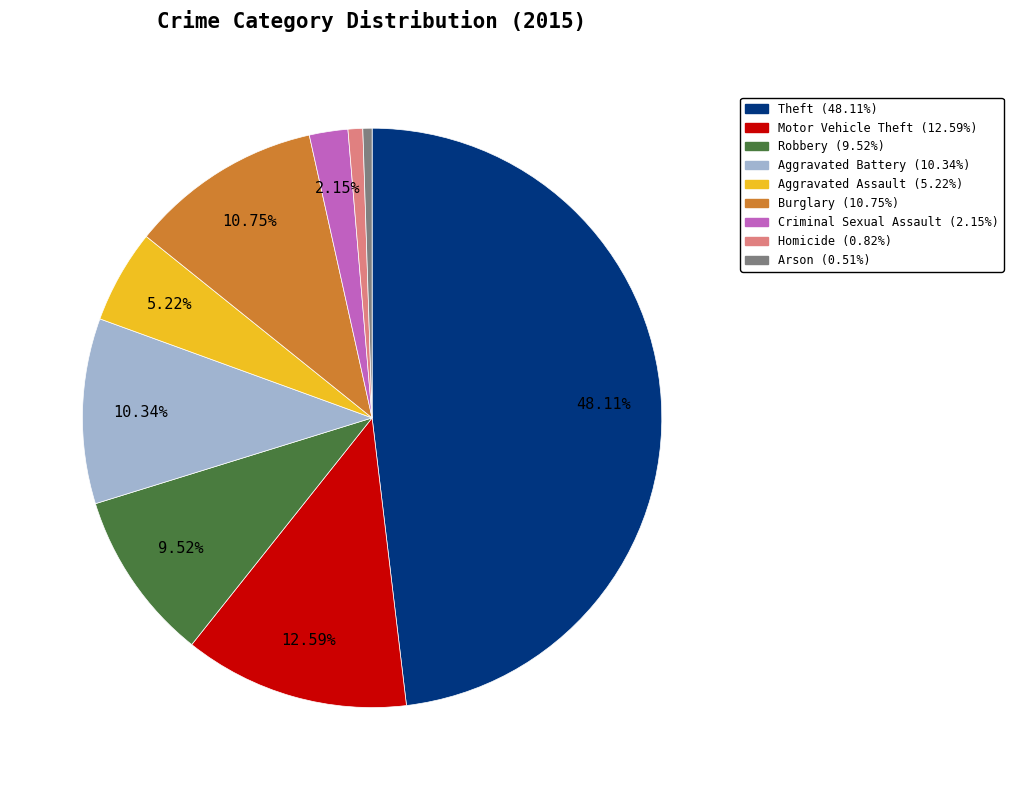

Is it true that Criminal Sexual Assault is 13% of the pie?

False